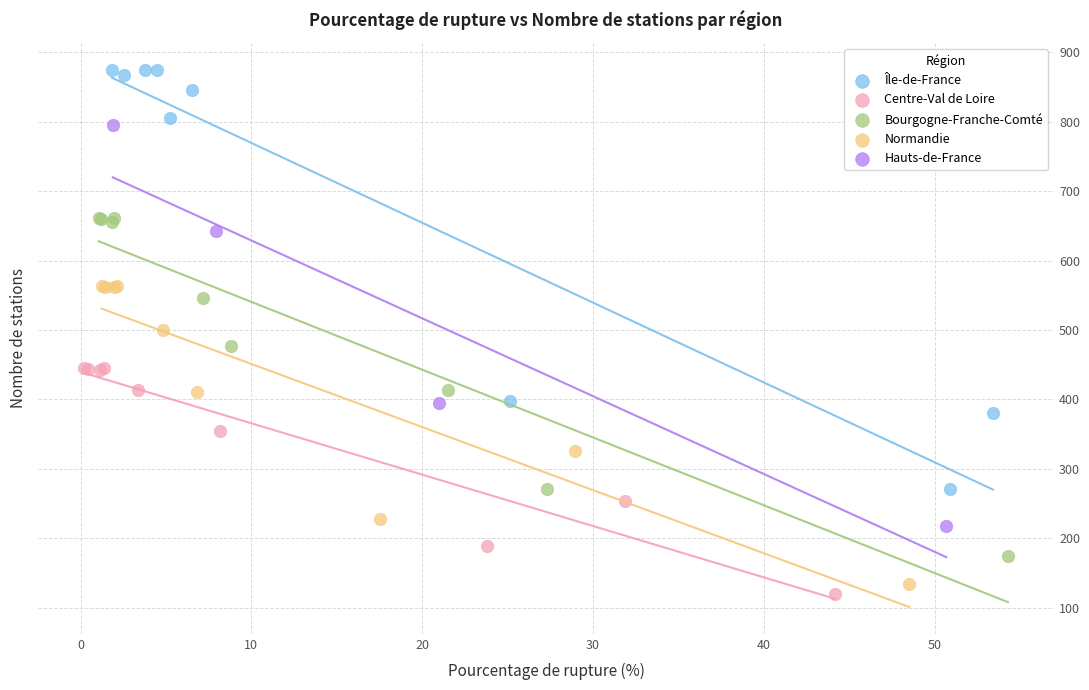

What are all the series names shown in the legend?

Île-de-France, Centre-Val de Loire, Bourgogne-Franche-Comté, Normandie, Hauts-de-France